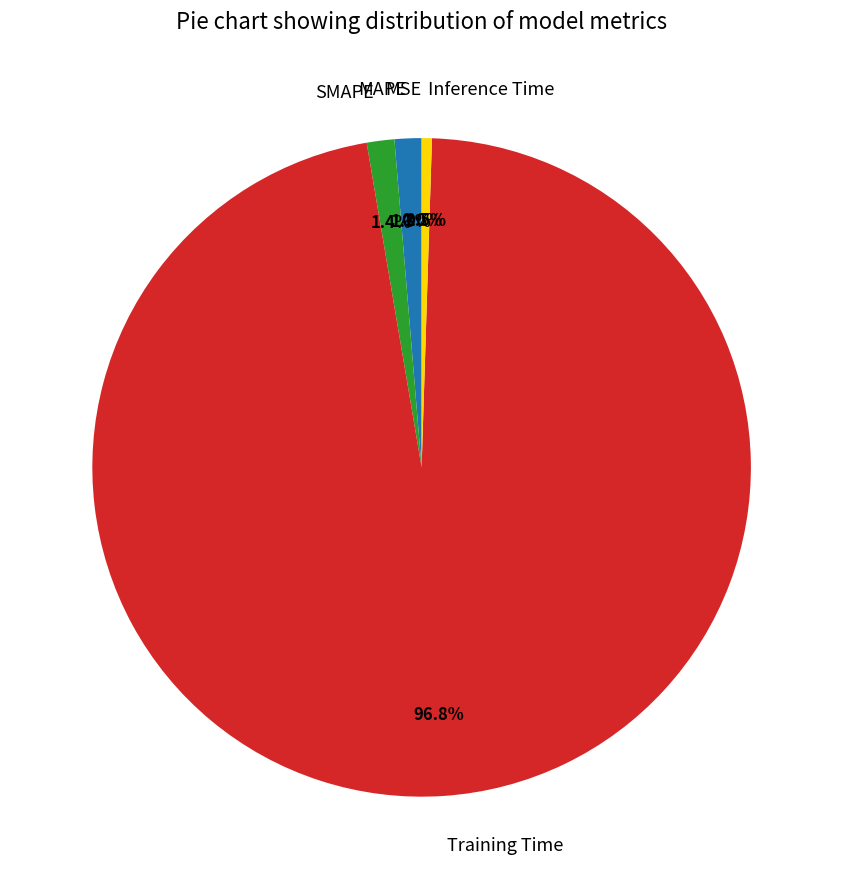

To the nearest percent, what is the difference between the SMAPE and Inference Time slice percentages?

1%